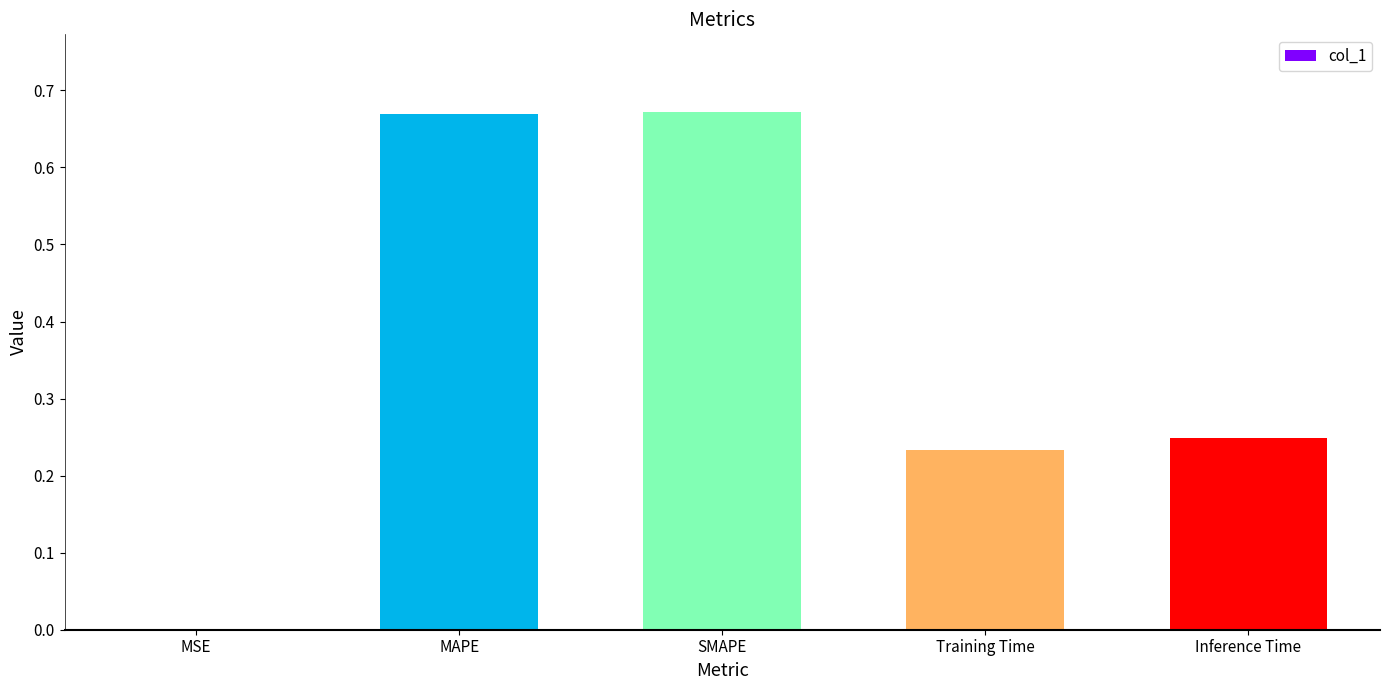

Which has a higher value, MSE or Training Time?

Training Time